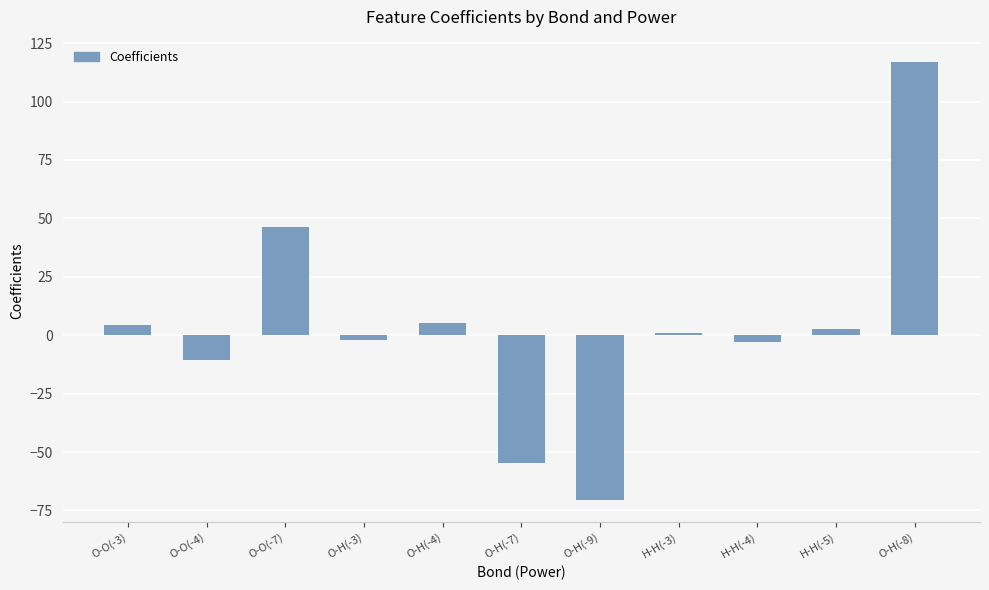

The chart shows a value of -3.0 at H-H(-4). True or false?

True